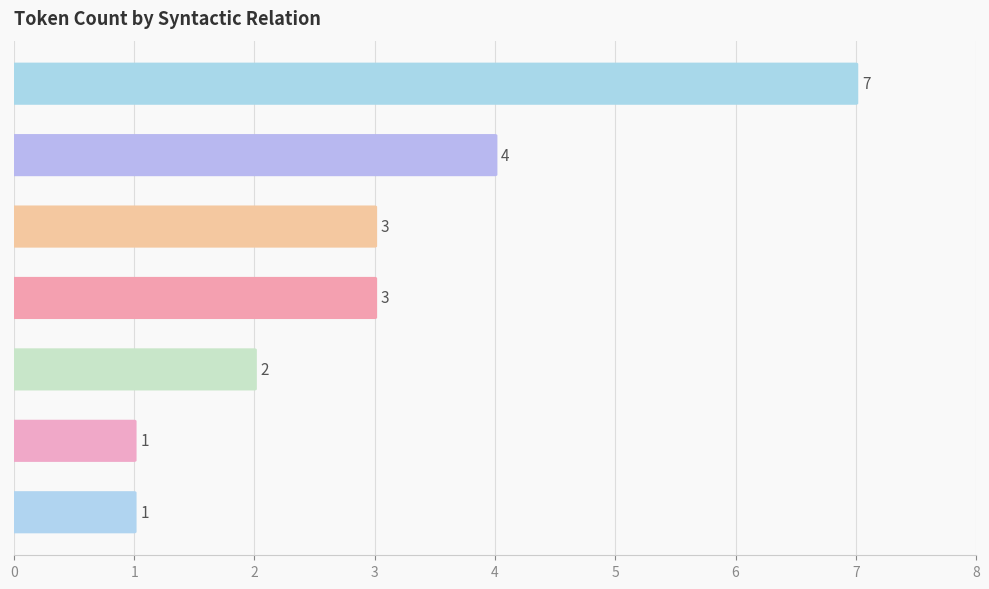

What is the minimum value shown in the chart?

1